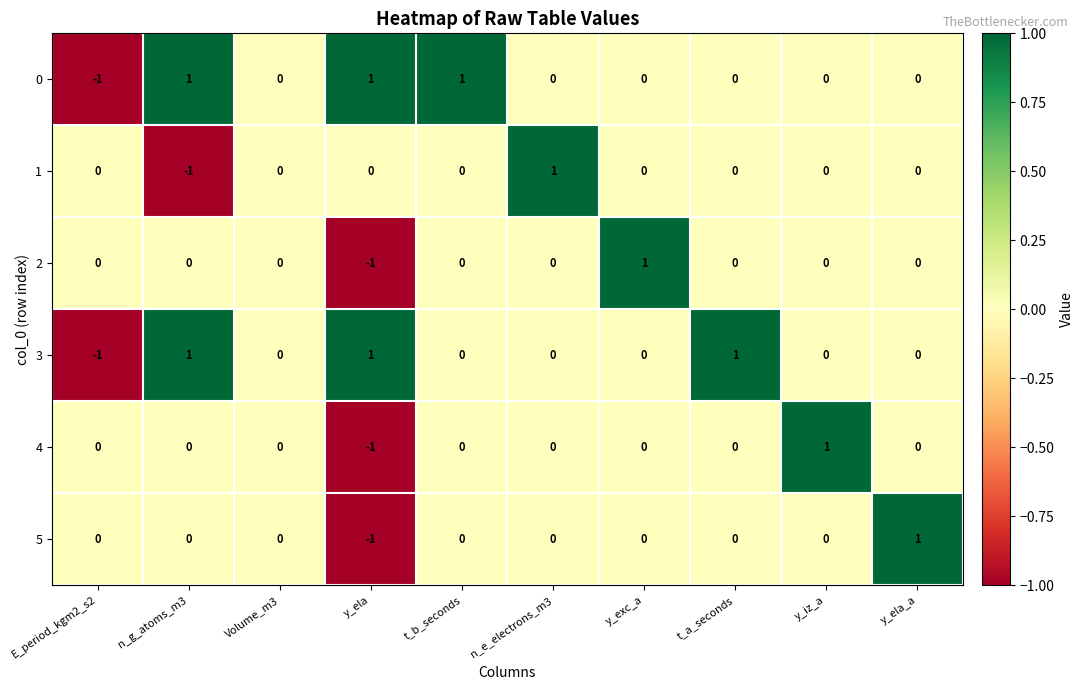

Is it true that 2 equals 1 at y_iz_a?

False